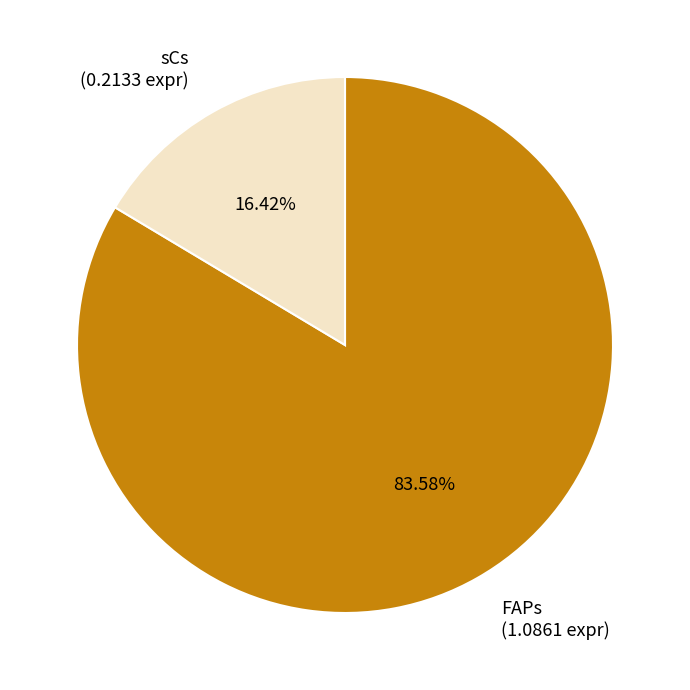

To the nearest percent, what is the combined percentage of FAPs and sCs?

100%